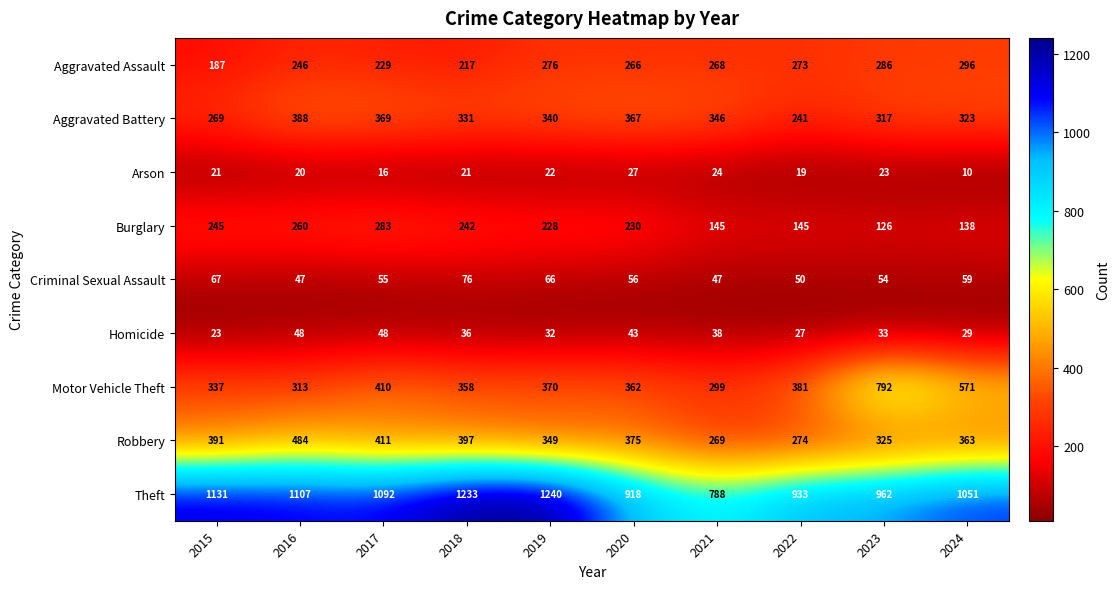

Which label corresponds to the smallest value in the chart?

2024